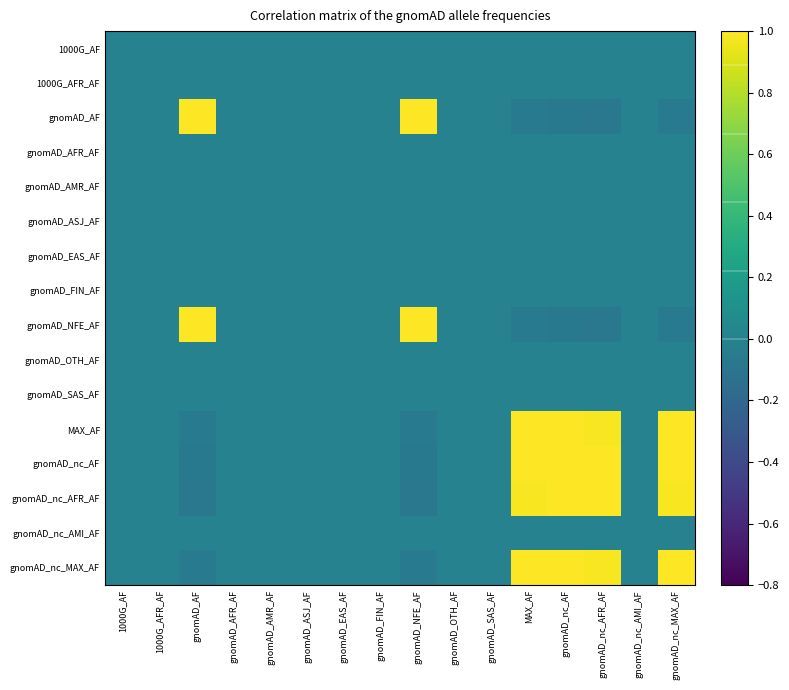

Reading right to left, transcribe all the data shown in this chart.

1000G_AF: gnomAD_nc_MAX_AF=0.0	gnomAD_nc_AMI_AF=0.0	gnomAD_nc_AFR_AF=0.0	gnomAD_nc_AF=0.0	MAX_AF=0.0	gnomAD_SAS_AF=0.0	gnomAD_OTH_AF=0.0	gnomAD_NFE_AF=0.0	gnomAD_FIN_AF=0.0	gnomAD_EAS_AF=0.0	gnomAD_ASJ_AF=0.0	gnomAD_AMR_AF=0.0	gnomAD_AFR_AF=0.0	gnomAD_AF=0.0	1000G_AFR_AF=0.0	1000G_AF=0.0
1000G_AFR_AF: gnomAD_nc_MAX_AF=0.0	gnomAD_nc_AMI_AF=0.0	gnomAD_nc_AFR_AF=0.0	gnomAD_nc_AF=0.0	MAX_AF=0.0	gnomAD_SAS_AF=0.0	gnomAD_OTH_AF=0.0	gnomAD_NFE_AF=0.0	gnomAD_FIN_AF=0.0	gnomAD_EAS_AF=0.0	gnomAD_ASJ_AF=0.0	gnomAD_AMR_AF=0.0	gnomAD_AFR_AF=0.0	gnomAD_AF=0.0	1000G_AFR_AF=0.0	1000G_AF=0.0
gnomAD_AF: gnomAD_nc_MAX_AF=-0.1	gnomAD_nc_AMI_AF=0.0	gnomAD_nc_AFR_AF=-0.1	gnomAD_nc_AF=-0.1	MAX_AF=-0.1	gnomAD_SAS_AF=0.0	gnomAD_OTH_AF=0.0	gnomAD_NFE_AF=1.0	gnomAD_FIN_AF=0.0	gnomAD_EAS_AF=0.0	gnomAD_ASJ_AF=0.0	gnomAD_AMR_AF=0.0	gnomAD_AFR_AF=0.0	gnomAD_AF=1.0	1000G_AFR_AF=0.0	1000G_AF=0.0
gnomAD_AFR_AF: gnomAD_nc_MAX_AF=0.0	gnomAD_nc_AMI_AF=0.0	gnomAD_nc_AFR_AF=0.0	gnomAD_nc_AF=0.0	MAX_AF=0.0	gnomAD_SAS_AF=0.0	gnomAD_OTH_AF=0.0	gnomAD_NFE_AF=0.0	gnomAD_FIN_AF=0.0	gnomAD_EAS_AF=0.0	gnomAD_ASJ_AF=0.0	gnomAD_AMR_AF=0.0	gnomAD_AFR_AF=0.0	gnomAD_AF=0.0	1000G_AFR_AF=0.0	1000G_AF=0.0
gnomAD_AMR_AF: gnomAD_nc_MAX_AF=0.0	gnomAD_nc_AMI_AF=0.0	gnomAD_nc_AFR_AF=0.0	gnomAD_nc_AF=0.0	MAX_AF=0.0	gnomAD_SAS_AF=0.0	gnomAD_OTH_AF=0.0	gnomAD_NFE_AF=0.0	gnomAD_FIN_AF=0.0	gnomAD_EAS_AF=0.0	gnomAD_ASJ_AF=0.0	gnomAD_AMR_AF=0.0	gnomAD_AFR_AF=0.0	gnomAD_AF=0.0	1000G_AFR_AF=0.0	1000G_AF=0.0
gnomAD_ASJ_AF: gnomAD_nc_MAX_AF=0.0	gnomAD_nc_AMI_AF=0.0	gnomAD_nc_AFR_AF=0.0	gnomAD_nc_AF=0.0	MAX_AF=0.0	gnomAD_SAS_AF=0.0	gnomAD_OTH_AF=0.0	gnomAD_NFE_AF=0.0	gnomAD_FIN_AF=0.0	gnomAD_EAS_AF=0.0	gnomAD_ASJ_AF=0.0	gnomAD_AMR_AF=0.0	gnomAD_AFR_AF=0.0	gnomAD_AF=0.0	1000G_AFR_AF=0.0	1000G_AF=0.0
gnomAD_EAS_AF: gnomAD_nc_MAX_AF=0.0	gnomAD_nc_AMI_AF=0.0	gnomAD_nc_AFR_AF=0.0	gnomAD_nc_AF=0.0	MAX_AF=0.0	gnomAD_SAS_AF=0.0	gnomAD_OTH_AF=0.0	gnomAD_NFE_AF=0.0	gnomAD_FIN_AF=0.0	gnomAD_EAS_AF=0.0	gnomAD_ASJ_AF=0.0	gnomAD_AMR_AF=0.0	gnomAD_AFR_AF=0.0	gnomAD_AF=0.0	1000G_AFR_AF=0.0	1000G_AF=0.0
gnomAD_FIN_AF: gnomAD_nc_MAX_AF=0.0	gnomAD_nc_AMI_AF=0.0	gnomAD_nc_AFR_AF=0.0	gnomAD_nc_AF=0.0	MAX_AF=0.0	gnomAD_SAS_AF=0.0	gnomAD_OTH_AF=0.0	gnomAD_NFE_AF=0.0	gnomAD_FIN_AF=0.0	gnomAD_EAS_AF=0.0	gnomAD_ASJ_AF=0.0	gnomAD_AMR_AF=0.0	gnomAD_AFR_AF=0.0	gnomAD_AF=0.0	1000G_AFR_AF=0.0	1000G_AF=0.0
gnomAD_NFE_AF: gnomAD_nc_MAX_AF=-0.1	gnomAD_nc_AMI_AF=0.0	gnomAD_nc_AFR_AF=-0.1	gnomAD_nc_AF=-0.1	MAX_AF=-0.1	gnomAD_SAS_AF=0.0	gnomAD_OTH_AF=0.0	gnomAD_NFE_AF=1.0	gnomAD_FIN_AF=0.0	gnomAD_EAS_AF=0.0	gnomAD_ASJ_AF=0.0	gnomAD_AMR_AF=0.0	gnomAD_AFR_AF=0.0	gnomAD_AF=1.0	1000G_AFR_AF=0.0	1000G_AF=0.0
gnomAD_OTH_AF: gnomAD_nc_MAX_AF=0.0	gnomAD_nc_AMI_AF=0.0	gnomAD_nc_AFR_AF=0.0	gnomAD_nc_AF=0.0	MAX_AF=0.0	gnomAD_SAS_AF=0.0	gnomAD_OTH_AF=0.0	gnomAD_NFE_AF=0.0	gnomAD_FIN_AF=0.0	gnomAD_EAS_AF=0.0	gnomAD_ASJ_AF=0.0	gnomAD_AMR_AF=0.0	gnomAD_AFR_AF=0.0	gnomAD_AF=0.0	1000G_AFR_AF=0.0	1000G_AF=0.0
gnomAD_SAS_AF: gnomAD_nc_MAX_AF=0.0	gnomAD_nc_AMI_AF=0.0	gnomAD_nc_AFR_AF=0.0	gnomAD_nc_AF=0.0	MAX_AF=0.0	gnomAD_SAS_AF=0.0	gnomAD_OTH_AF=0.0	gnomAD_NFE_AF=0.0	gnomAD_FIN_AF=0.0	gnomAD_EAS_AF=0.0	gnomAD_ASJ_AF=0.0	gnomAD_AMR_AF=0.0	gnomAD_AFR_AF=0.0	gnomAD_AF=0.0	1000G_AFR_AF=0.0	1000G_AF=0.0
MAX_AF: gnomAD_nc_MAX_AF=1.0	gnomAD_nc_AMI_AF=0.0	gnomAD_nc_AFR_AF=1.0	gnomAD_nc_AF=1.0	MAX_AF=1.0	gnomAD_SAS_AF=0.0	gnomAD_OTH_AF=0.0	gnomAD_NFE_AF=-0.1	gnomAD_FIN_AF=0.0	gnomAD_EAS_AF=0.0	gnomAD_ASJ_AF=0.0	gnomAD_AMR_AF=0.0	gnomAD_AFR_AF=0.0	gnomAD_AF=-0.1	1000G_AFR_AF=0.0	1000G_AF=0.0
gnomAD_nc_AF: gnomAD_nc_MAX_AF=1.0	gnomAD_nc_AMI_AF=0.0	gnomAD_nc_AFR_AF=1.0	gnomAD_nc_AF=1.0	MAX_AF=1.0	gnomAD_SAS_AF=0.0	gnomAD_OTH_AF=0.0	gnomAD_NFE_AF=-0.1	gnomAD_FIN_AF=0.0	gnomAD_EAS_AF=0.0	gnomAD_ASJ_AF=0.0	gnomAD_AMR_AF=0.0	gnomAD_AFR_AF=0.0	gnomAD_AF=-0.1	1000G_AFR_AF=0.0	1000G_AF=0.0
gnomAD_nc_AFR_AF: gnomAD_nc_MAX_AF=1.0	gnomAD_nc_AMI_AF=0.0	gnomAD_nc_AFR_AF=1.0	gnomAD_nc_AF=1.0	MAX_AF=1.0	gnomAD_SAS_AF=0.0	gnomAD_OTH_AF=0.0	gnomAD_NFE_AF=-0.1	gnomAD_FIN_AF=0.0	gnomAD_EAS_AF=0.0	gnomAD_ASJ_AF=0.0	gnomAD_AMR_AF=0.0	gnomAD_AFR_AF=0.0	gnomAD_AF=-0.1	1000G_AFR_AF=0.0	1000G_AF=0.0
gnomAD_nc_AMI_AF: gnomAD_nc_MAX_AF=0.0	gnomAD_nc_AMI_AF=0.0	gnomAD_nc_AFR_AF=0.0	gnomAD_nc_AF=0.0	MAX_AF=0.0	gnomAD_SAS_AF=0.0	gnomAD_OTH_AF=0.0	gnomAD_NFE_AF=0.0	gnomAD_FIN_AF=0.0	gnomAD_EAS_AF=0.0	gnomAD_ASJ_AF=0.0	gnomAD_AMR_AF=0.0	gnomAD_AFR_AF=0.0	gnomAD_AF=0.0	1000G_AFR_AF=0.0	1000G_AF=0.0
gnomAD_nc_MAX_AF: gnomAD_nc_MAX_AF=1.0	gnomAD_nc_AMI_AF=0.0	gnomAD_nc_AFR_AF=1.0	gnomAD_nc_AF=1.0	MAX_AF=1.0	gnomAD_SAS_AF=0.0	gnomAD_OTH_AF=0.0	gnomAD_NFE_AF=-0.1	gnomAD_FIN_AF=0.0	gnomAD_EAS_AF=0.0	gnomAD_ASJ_AF=0.0	gnomAD_AMR_AF=0.0	gnomAD_AFR_AF=0.0	gnomAD_AF=-0.1	1000G_AFR_AF=0.0	1000G_AF=0.0